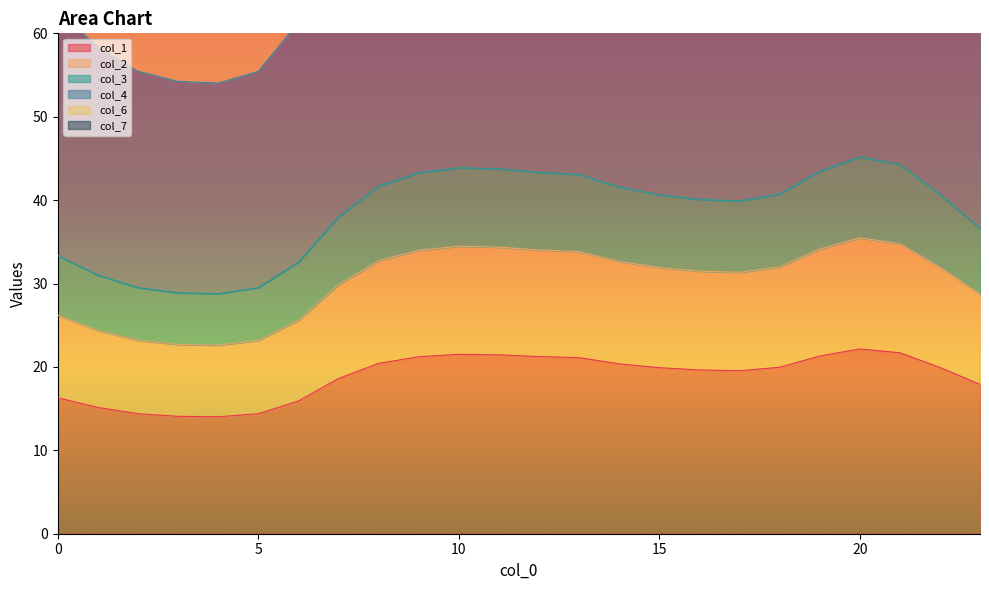

List the labels in order of col_4 value, smallest first.

4, 3, 5, 2, 1, 6, 0, 23, 7, 17, 16, 15, 22, 18, 14, 8, 13, 9, 12, 19, 11, 10, 21, 20